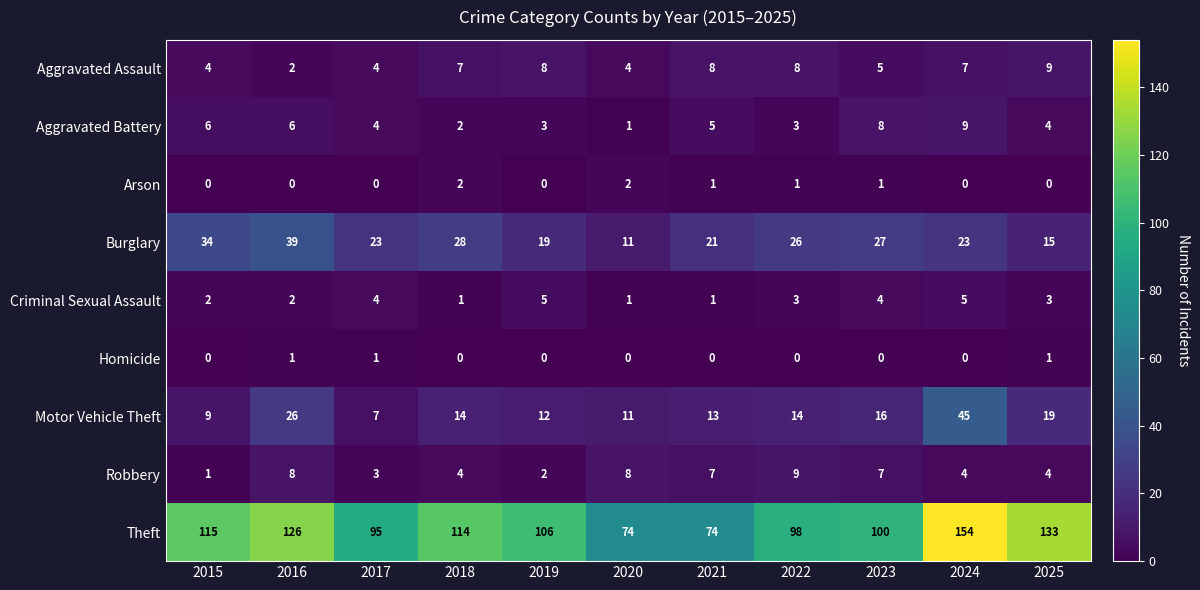

What is the sum of the Aggravated Assault values at 2018 and 2016?

9